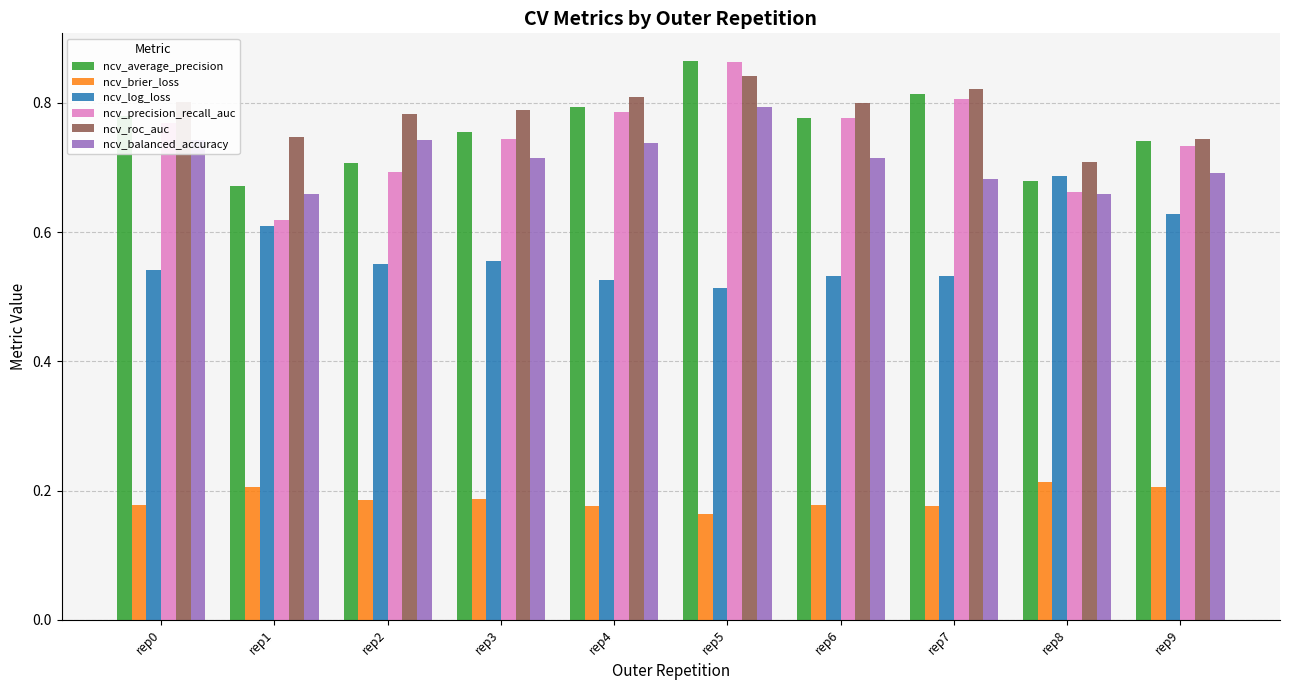

Is the value of ncv_balanced_accuracy at rep8 greater than the value of ncv_precision_recall_auc at rep7?

No